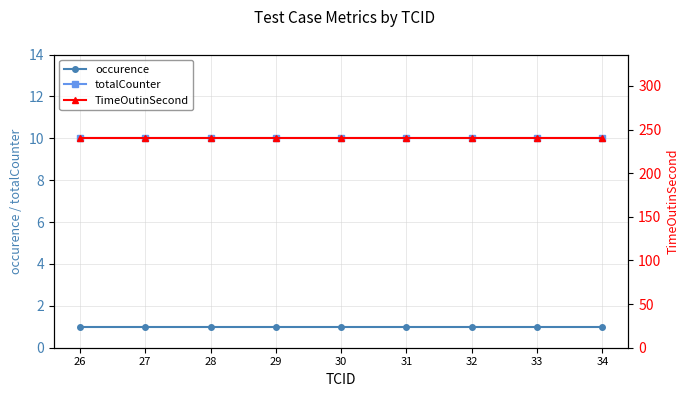

What is the difference between the highest and lowest values at 30?

239